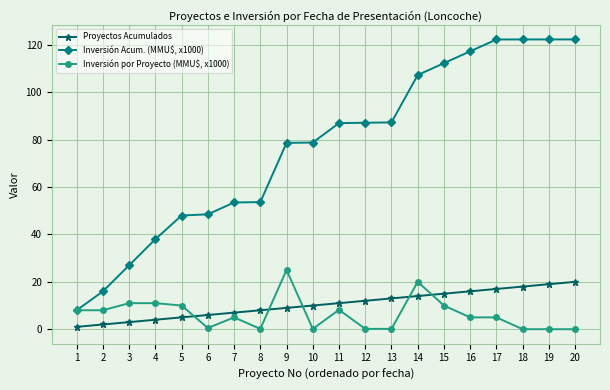

What is the approximate value of Inversión Acum. (MMU$, x1000) at 5?

48.0